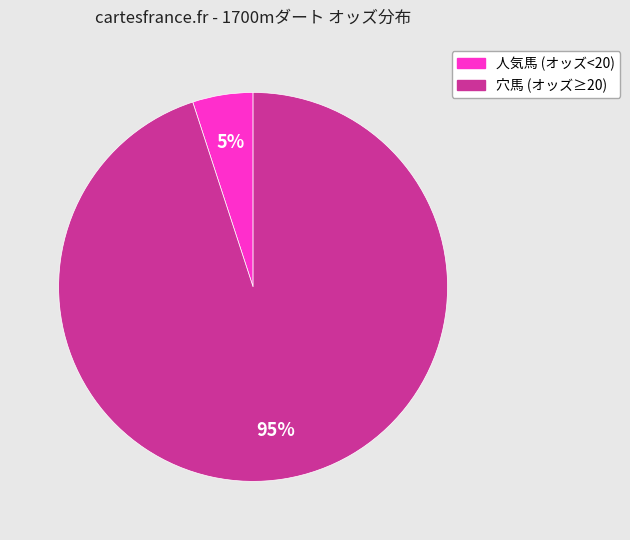

Is there a majority slice in this chart?

Yes